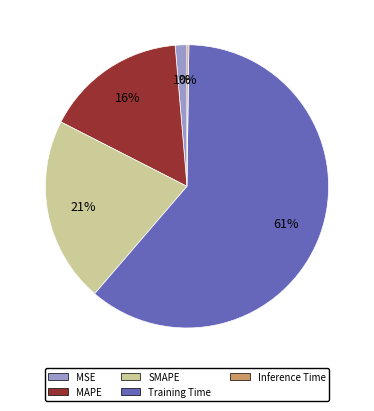

What is the largest slice in the pie chart?

Training Time